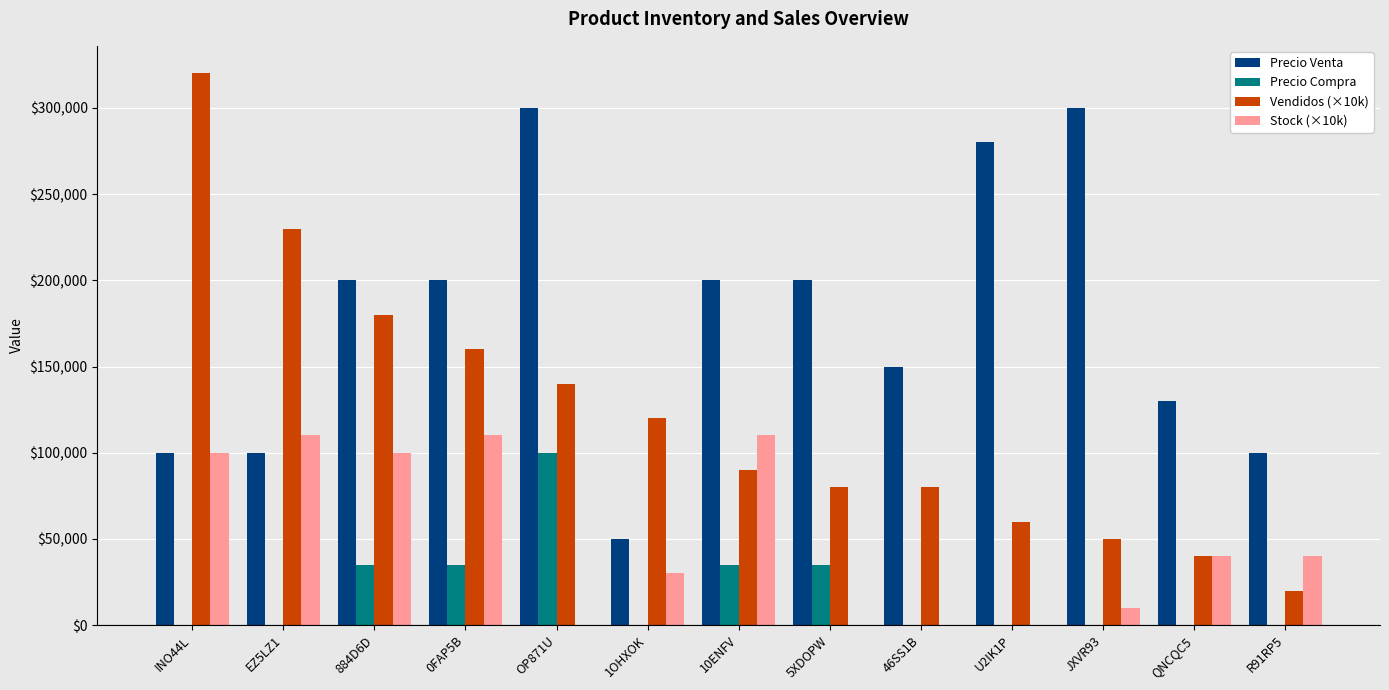

Which series has the largest range (max minus min)?

Vendidos (×10k)